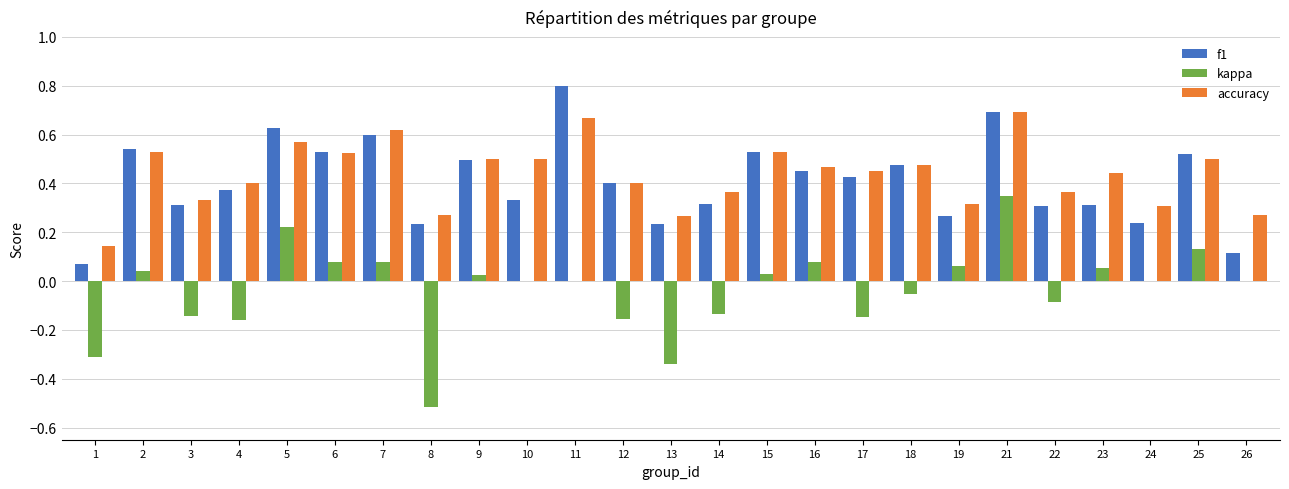

Is the value of kappa at 7 greater than the value of accuracy at 8?

No